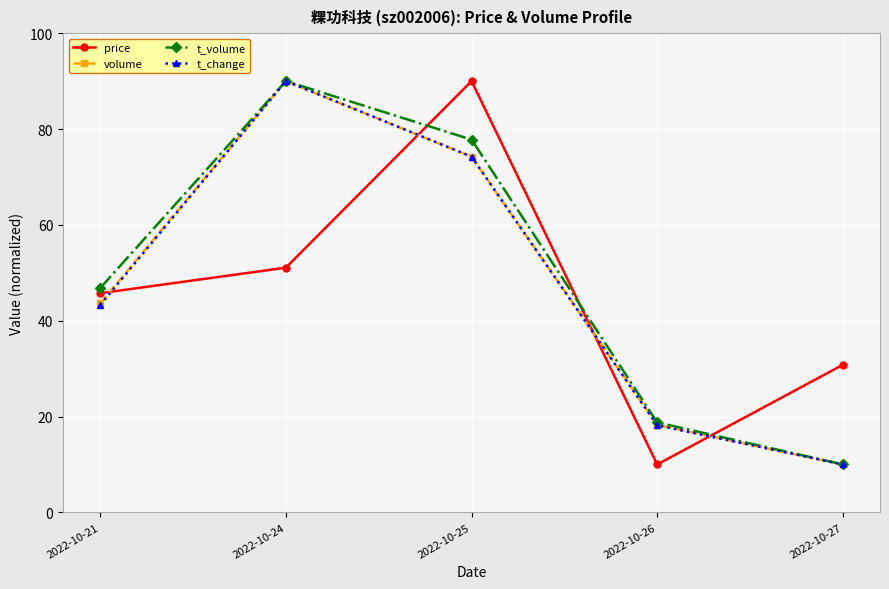

What is the difference between the maximum and minimum values in the volume series?

80.0